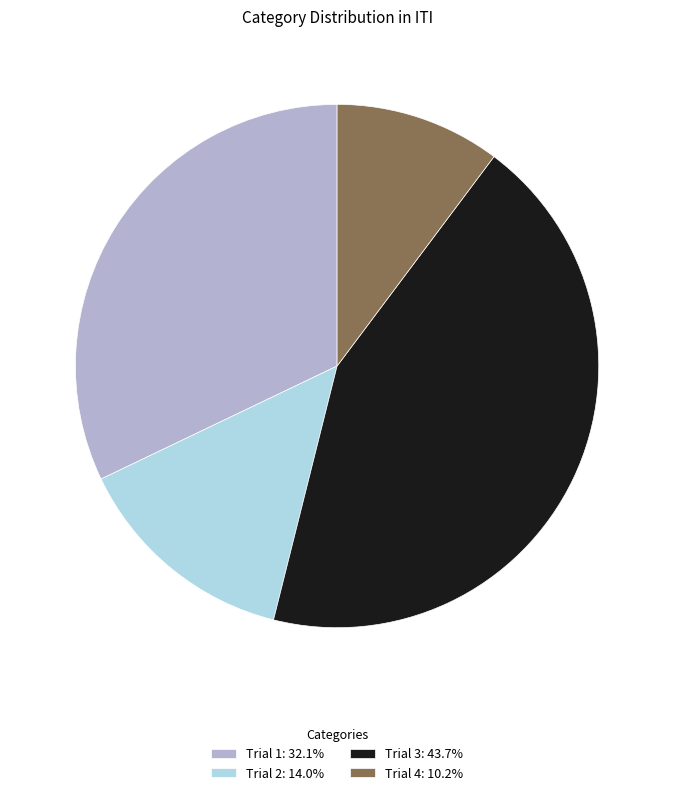

Combined, do Trial 4: 10.2% and Trial 3: 43.7% account for over 50%?

Yes